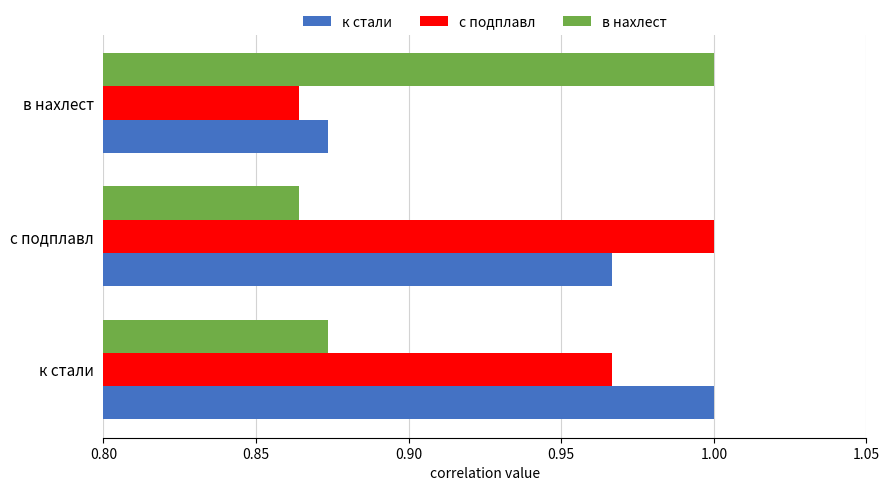

At which label does в нахлест reach its peak?

в нахлест